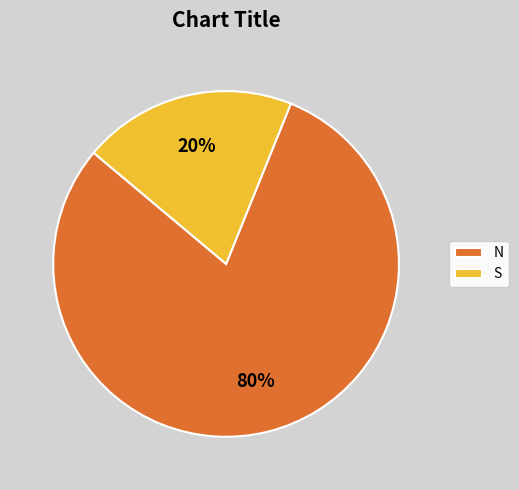

What percentage is the S slice, to the nearest percent?

20%